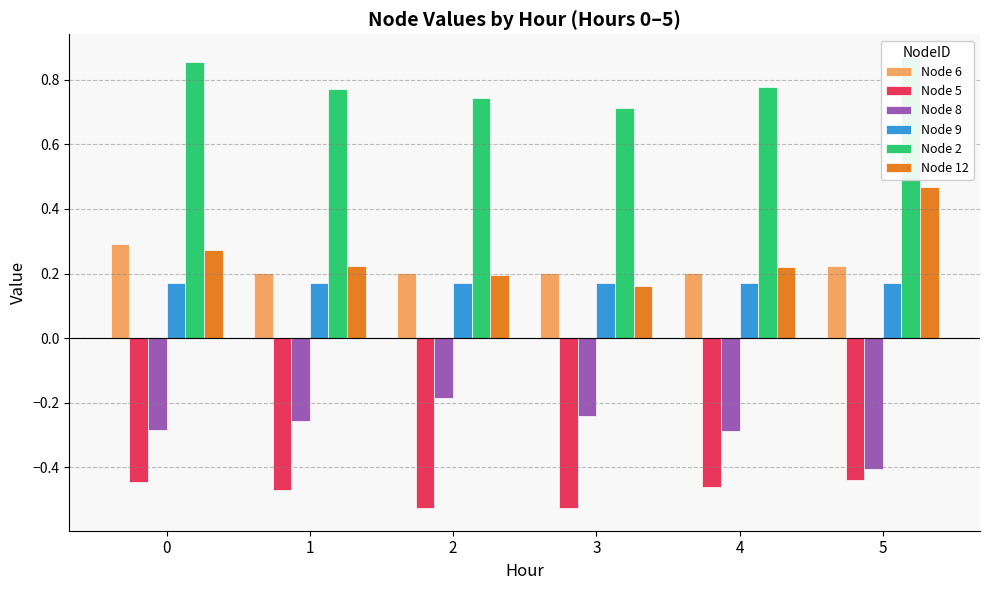

At 2, list the series in order from largest to smallest.

Node 2, Node 6, Node 12, Node 9, Node 8, Node 5